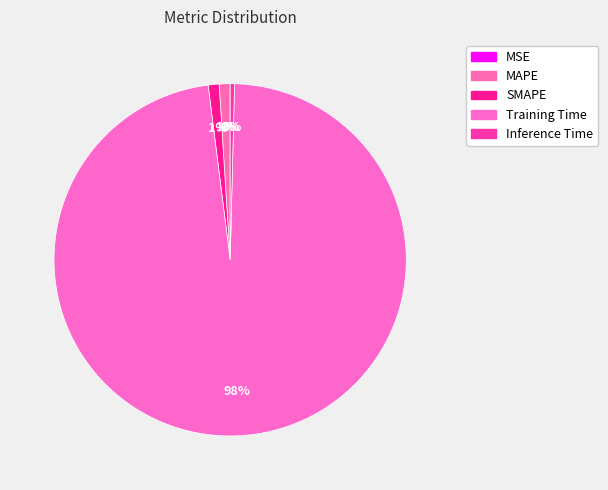

Which slice is the smallest?

MSE